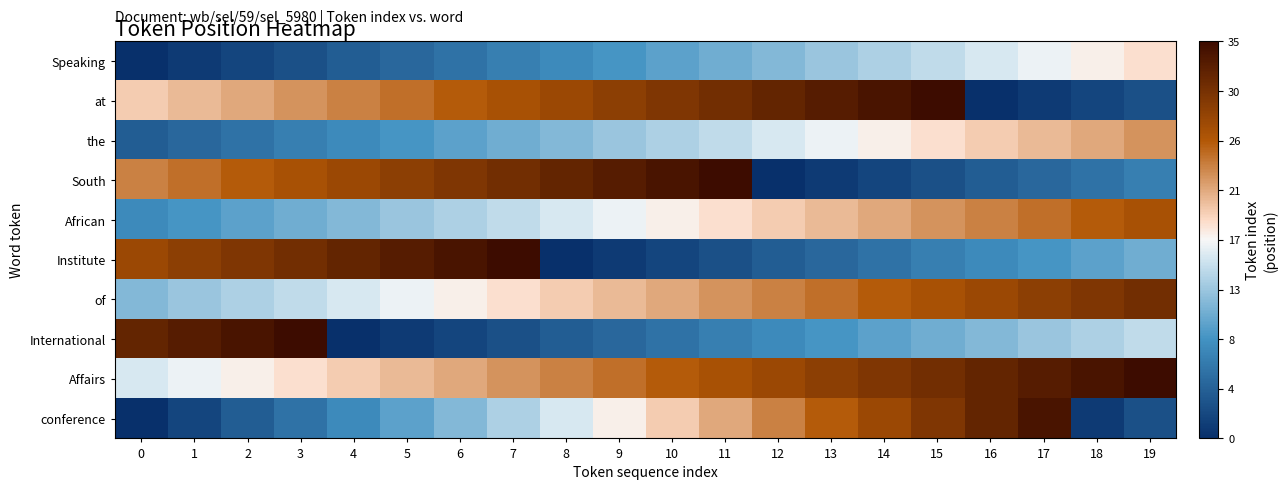

Reading left to right, what are all the values shown in this chart?

Speaking: 0=0	1=1	2=2	3=3	4=4	5=5	6=6	7=7	8=8	9=9	10=10	11=11	12=12	13=13	14=14	15=15	16=16	17=17	18=18	19=19
at: 0=20	1=21	2=22	3=23	4=24	5=25	6=26	7=27	8=28	9=29	10=30	11=31	12=32	13=33	14=34	15=35	16=0	17=1	18=2	19=3
the: 0=4	1=5	2=6	3=7	4=8	5=9	6=10	7=11	8=12	9=13	10=14	11=15	12=16	13=17	14=18	15=19	16=20	17=21	18=22	19=23
South: 0=24	1=25	2=26	3=27	4=28	5=29	6=30	7=31	8=32	9=33	10=34	11=35	12=0	13=1	14=2	15=3	16=4	17=5	18=6	19=7
African: 0=8	1=9	2=10	3=11	4=12	5=13	6=14	7=15	8=16	9=17	10=18	11=19	12=20	13=21	14=22	15=23	16=24	17=25	18=26	19=27
Institute: 0=28	1=29	2=30	3=31	4=32	5=33	6=34	7=35	8=0	9=1	10=2	11=3	12=4	13=5	14=6	15=7	16=8	17=9	18=10	19=11
of: 0=12	1=13	2=14	3=15	4=16	5=17	6=18	7=19	8=20	9=21	10=22	11=23	12=24	13=25	14=26	15=27	16=28	17=29	18=30	19=31
International: 0=32	1=33	2=34	3=35	4=0	5=1	6=2	7=3	8=4	9=5	10=6	11=7	12=8	13=9	14=10	15=11	16=12	17=13	18=14	19=15
Affairs: 0=16	1=17	2=18	3=19	4=20	5=21	6=22	7=23	8=24	9=25	10=26	11=27	12=28	13=29	14=30	15=31	16=32	17=33	18=34	19=35
conference: 0=0	1=2	2=4	3=6	4=8	5=10	6=12	7=14	8=16	9=18	10=20	11=22	12=24	13=26	14=28	15=30	16=32	17=34	18=1	19=3